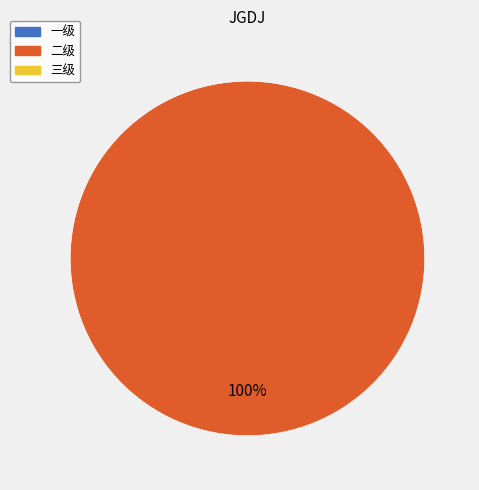

Does any single category account for the majority?

Yes